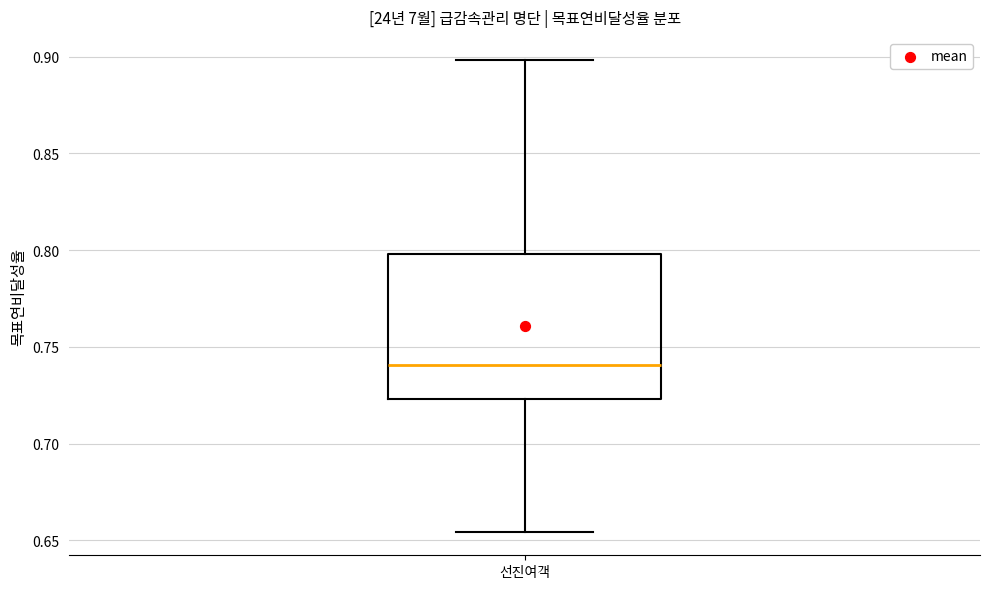

Transcribe this box plot: give where the median line is, the range the box spans, and where the two whiskers end, as read against the y-axis. The values are not printed on the chart, so give them approximately, as read against the axis.

median 0.740, box 0.725 to 0.800, whiskers 0.655 to 0.900